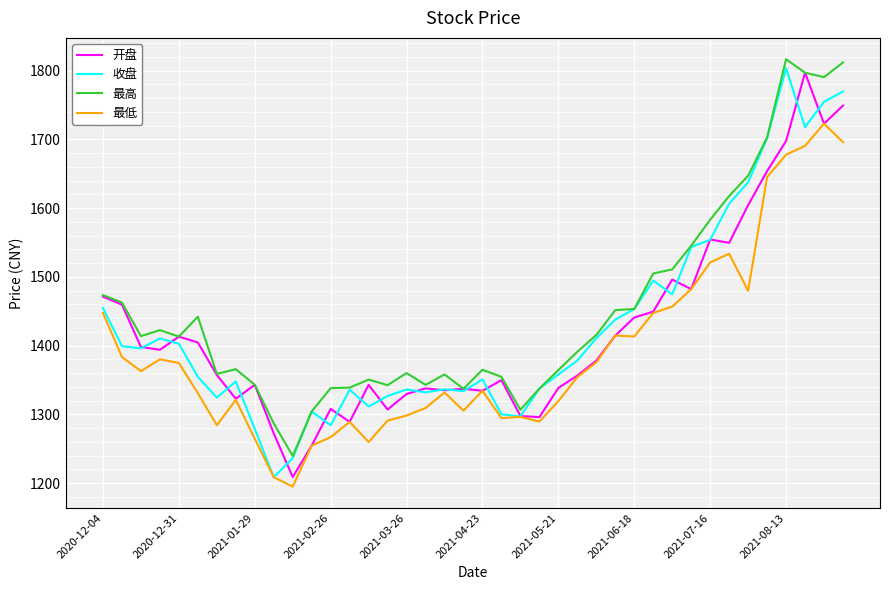

At how many categories does at least one series exceed 1633?

6